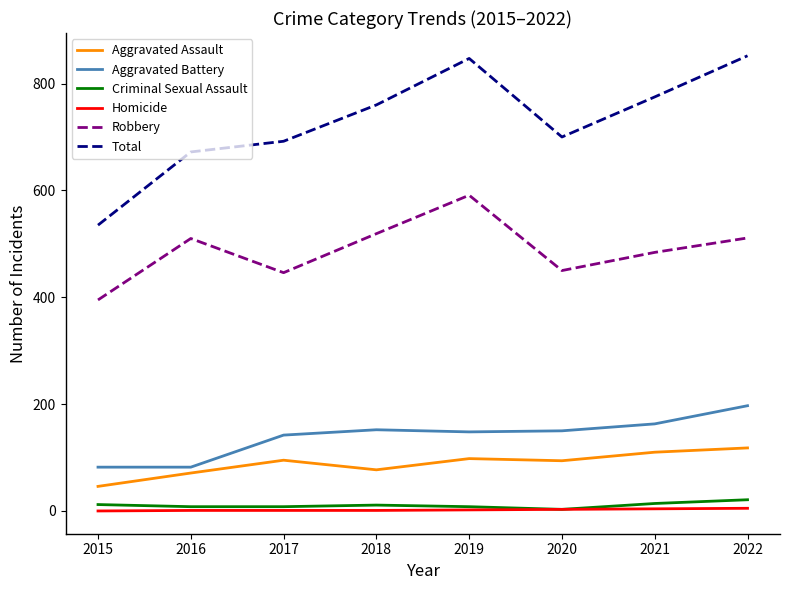

Count the number of categories in the chart.

8